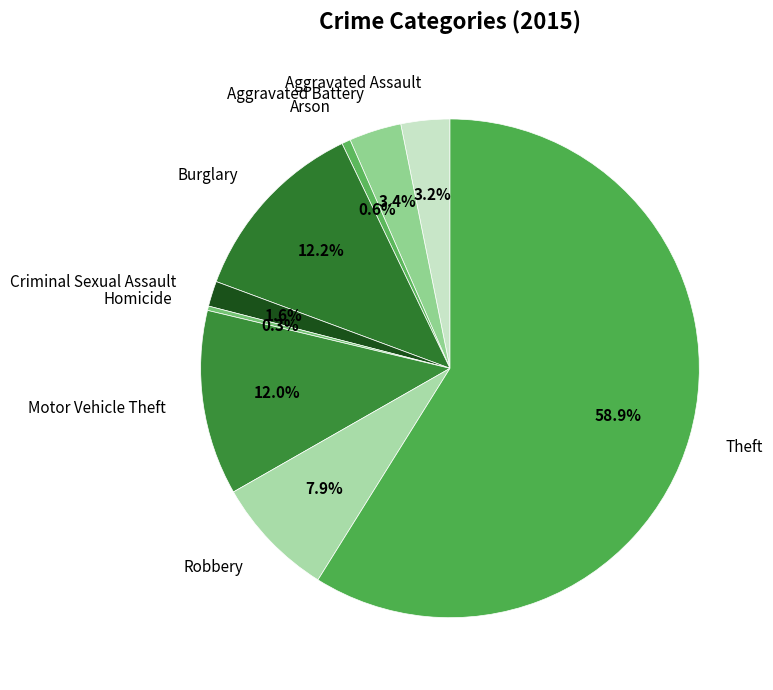

To the nearest percent, what is the difference between the largest and smallest slice percentages?

59%